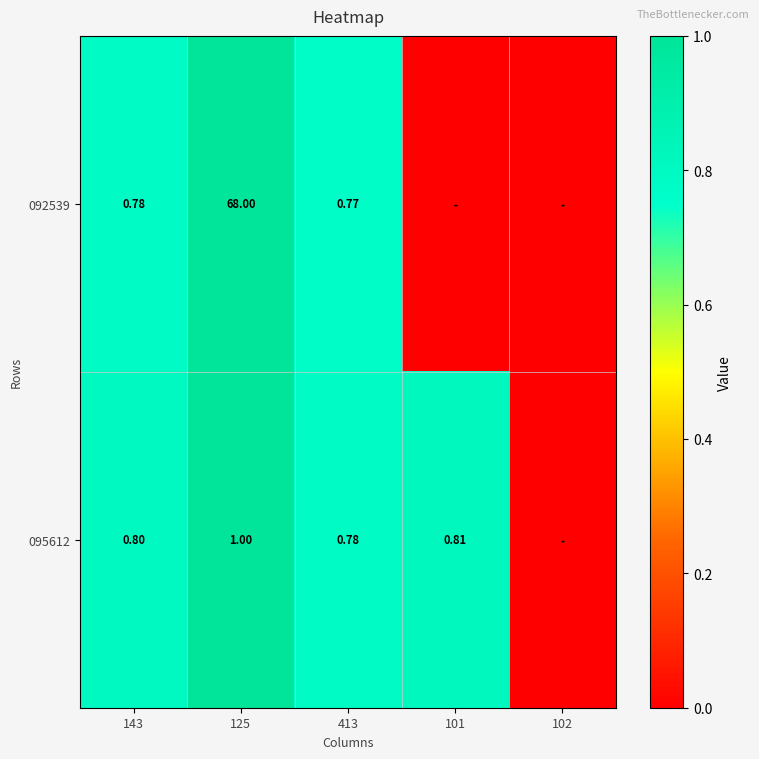

True or false: 092539 has a value of 68.0 at 125.

True